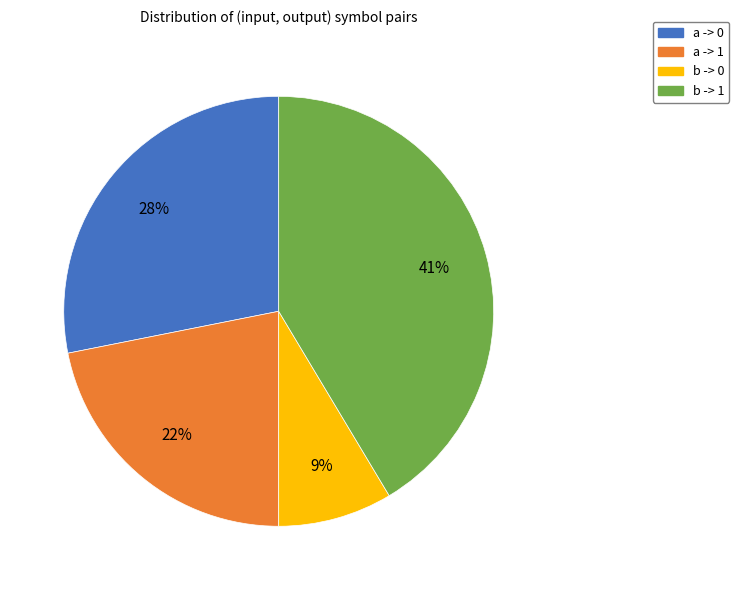

How many segments does this pie chart have?

4